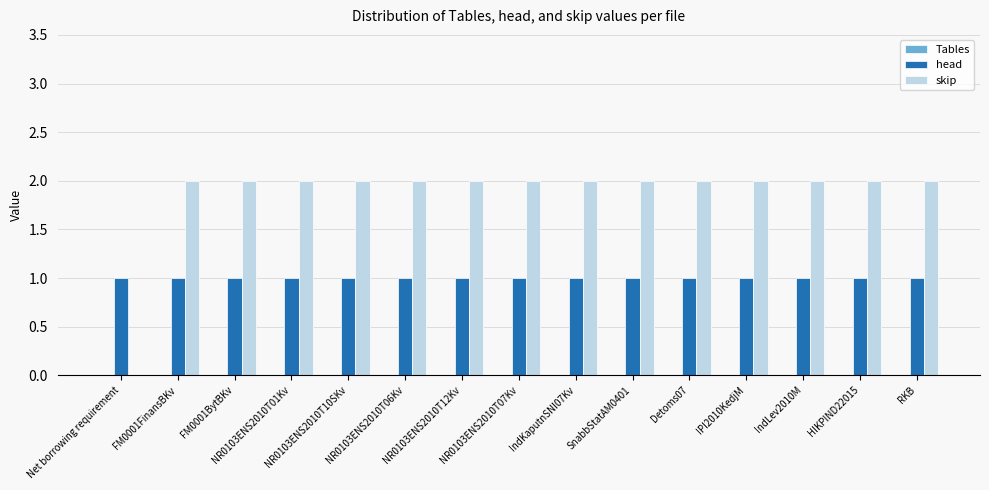

The skip series shows 1 at IPI2010KedjM. True or false?

False